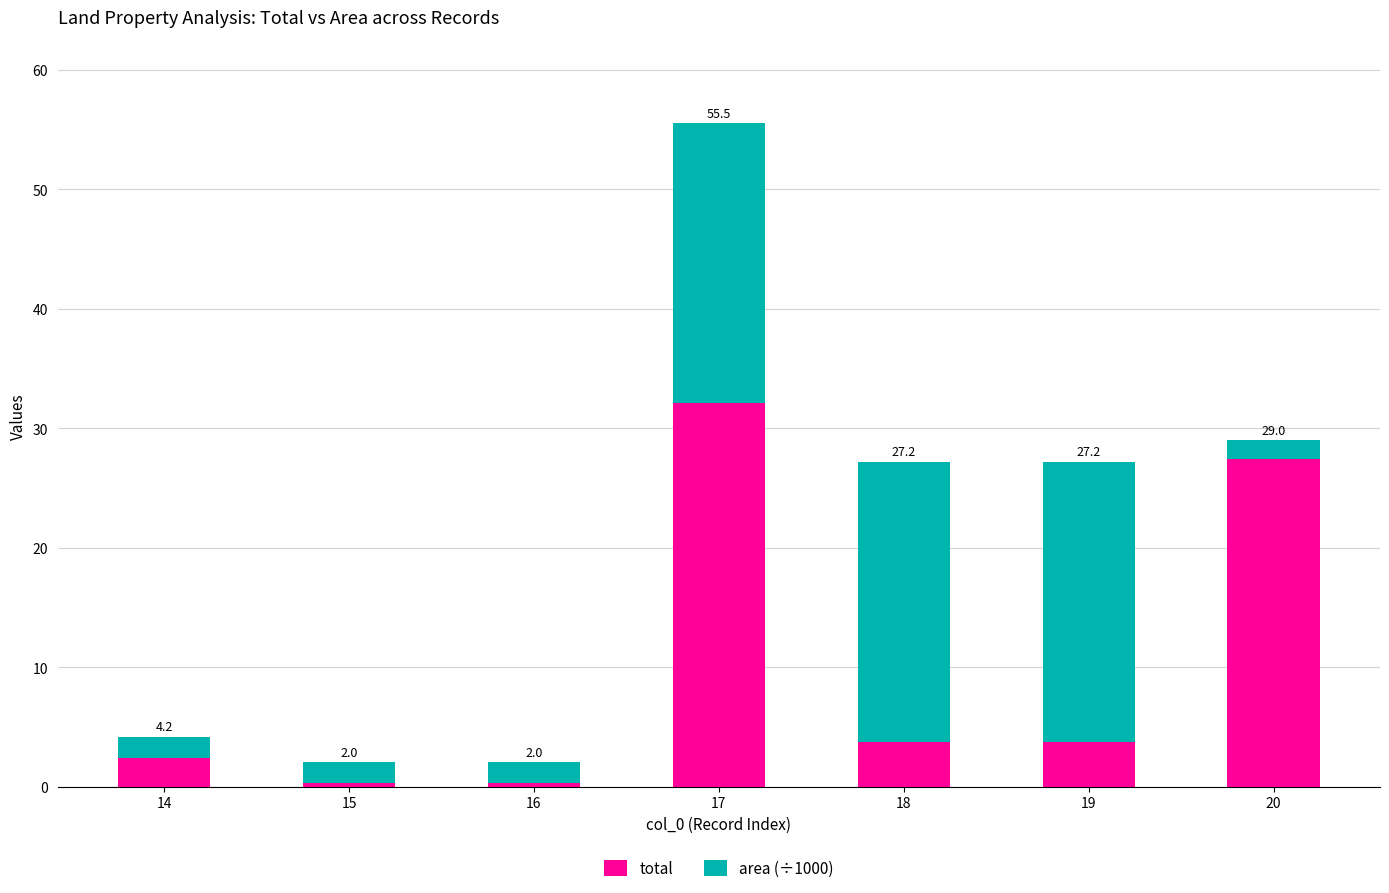

At which label is total closest to 16?

20